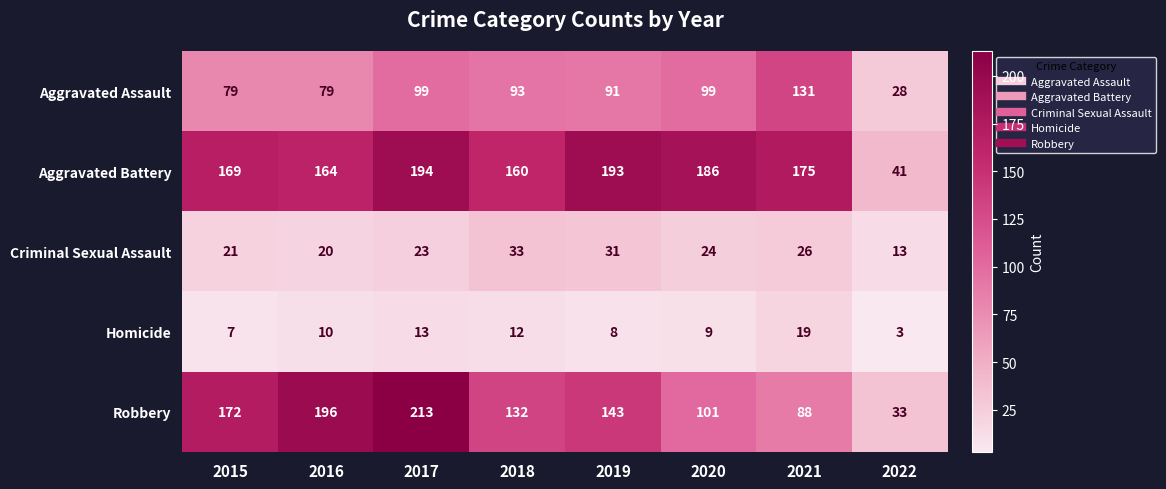

What is the greatest value displayed?

213